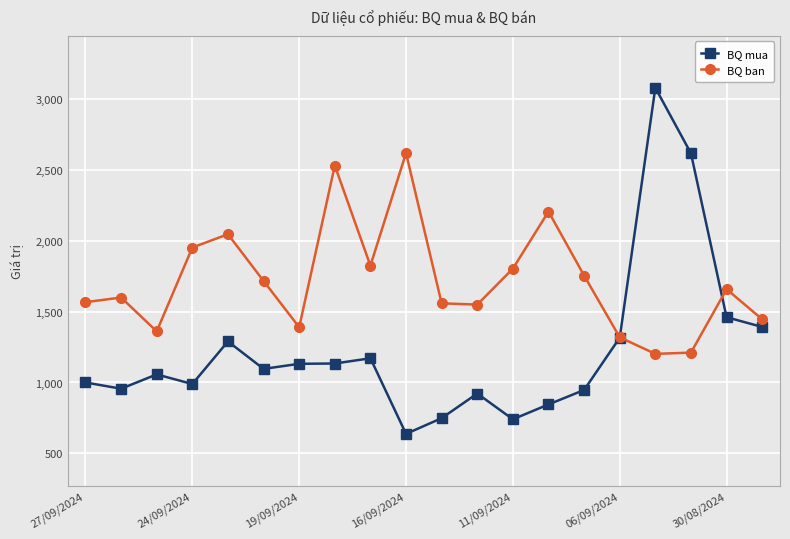

Which series has the widest spread of values?

BQ mua